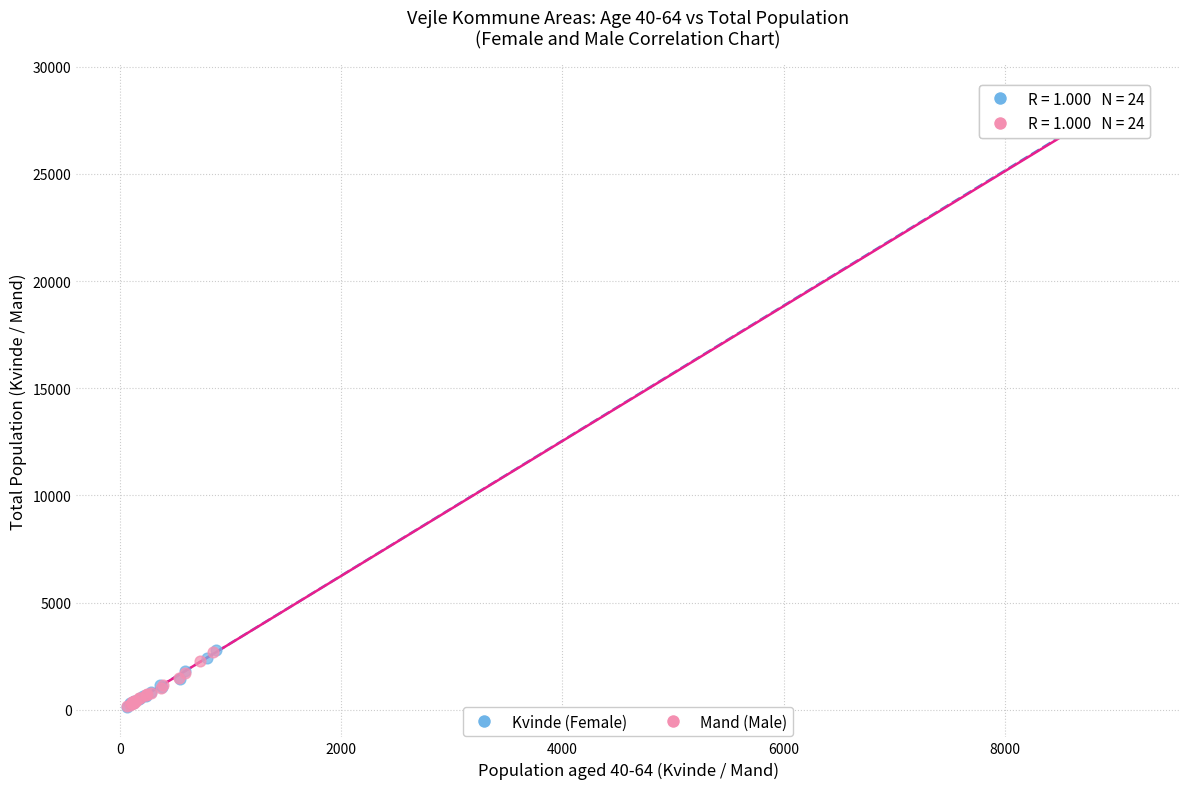

Which series contains the highest Y value?

Kvinde (Female)